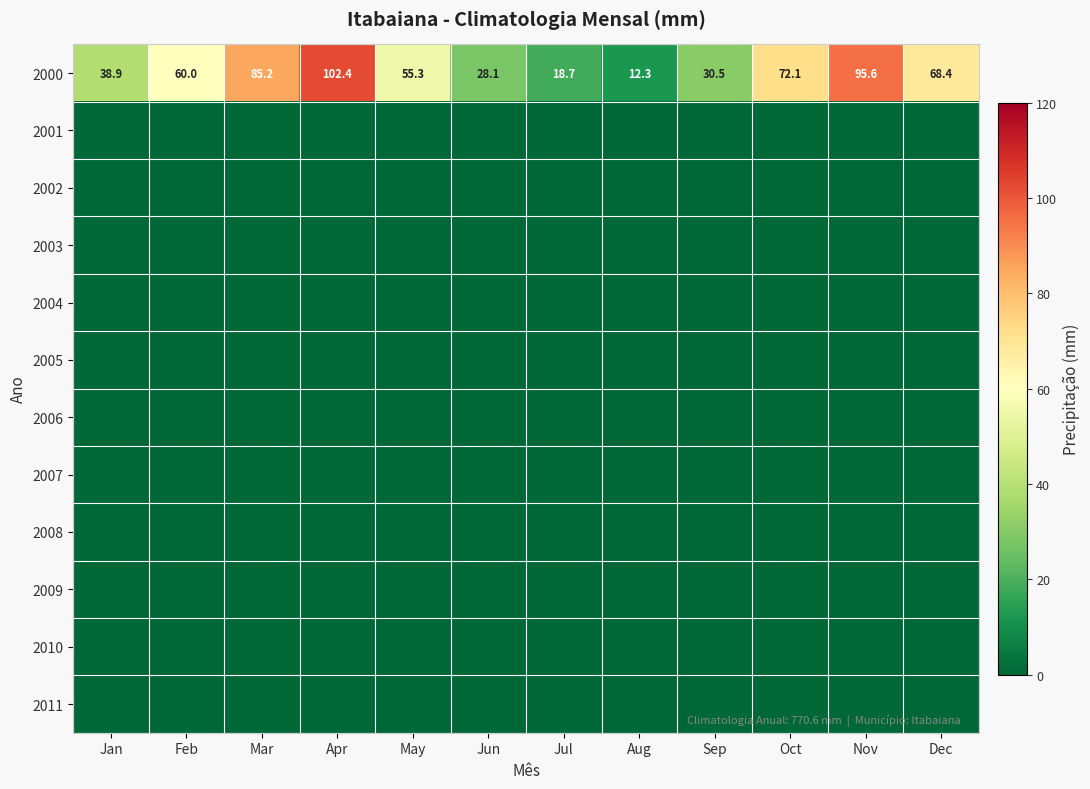

The 2000 series shows 98.5 at Oct. True or false?

False